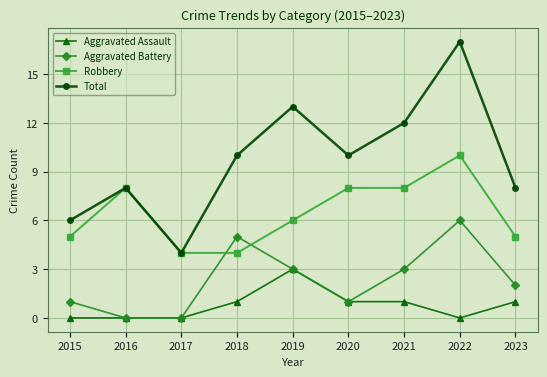

Count the number of categories in the chart.

9